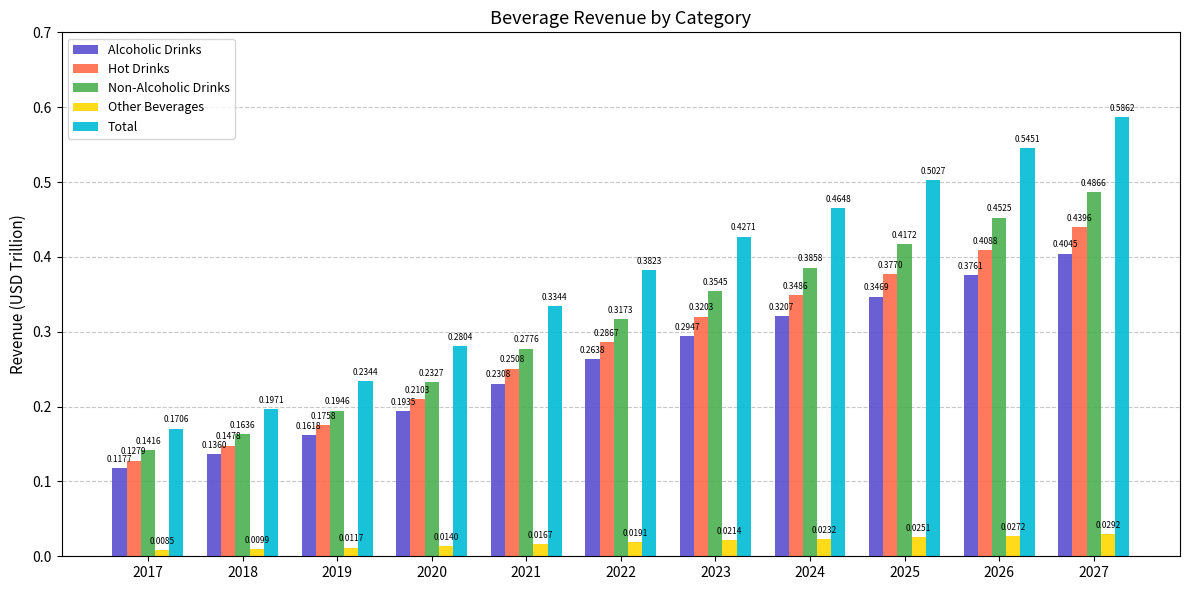

List the labels in order of Non-Alcoholic Drinks value, smallest first.

2017, 2018, 2019, 2020, 2021, 2022, 2023, 2024, 2025, 2026, 2027